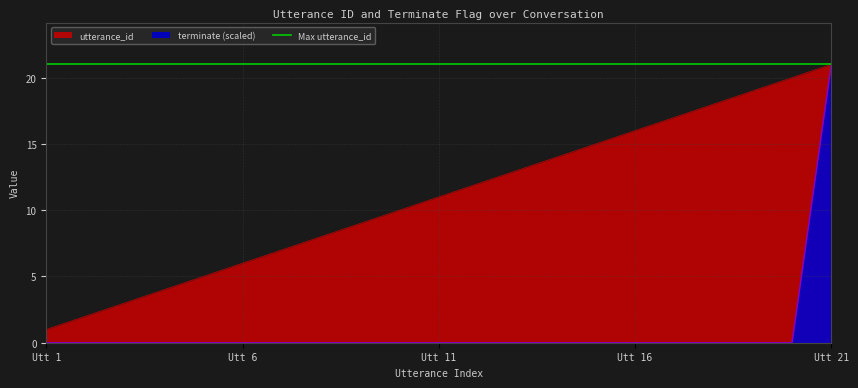

How many data points in terminate are above 0?

1